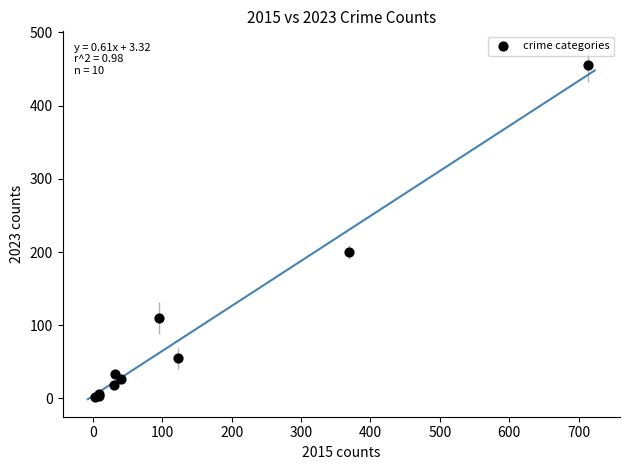

What Y value in the scatter plot is closest to 228?

200